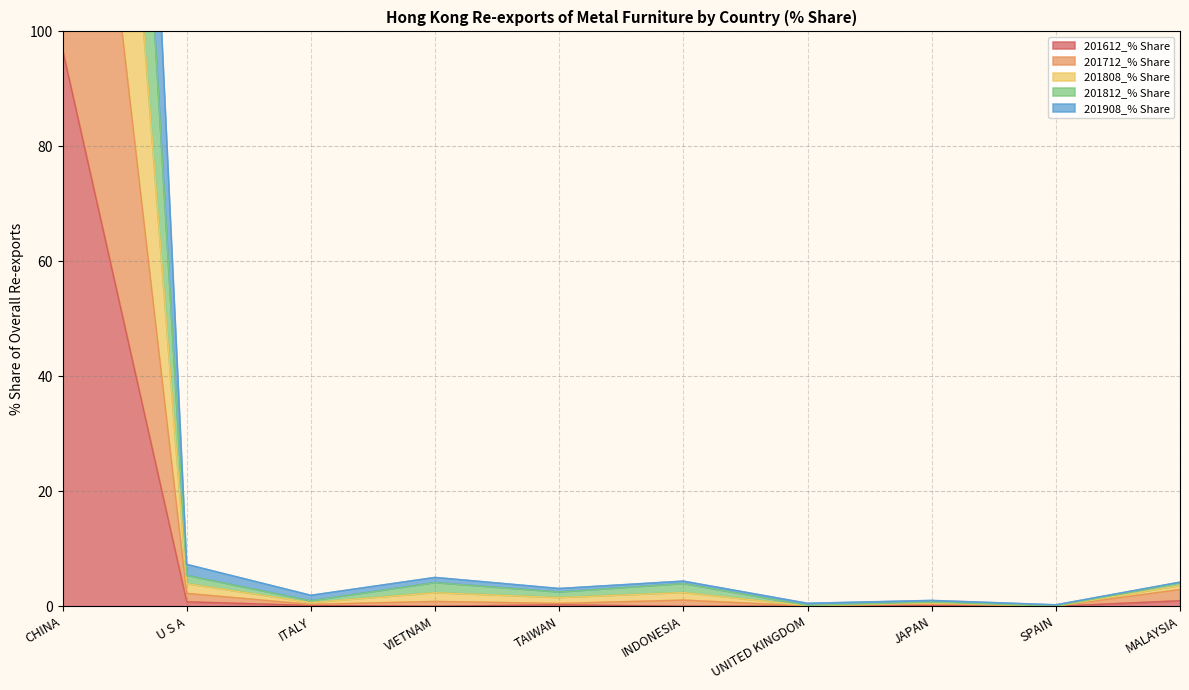

What is the difference between the highest and lowest values at CHINA?

370.5